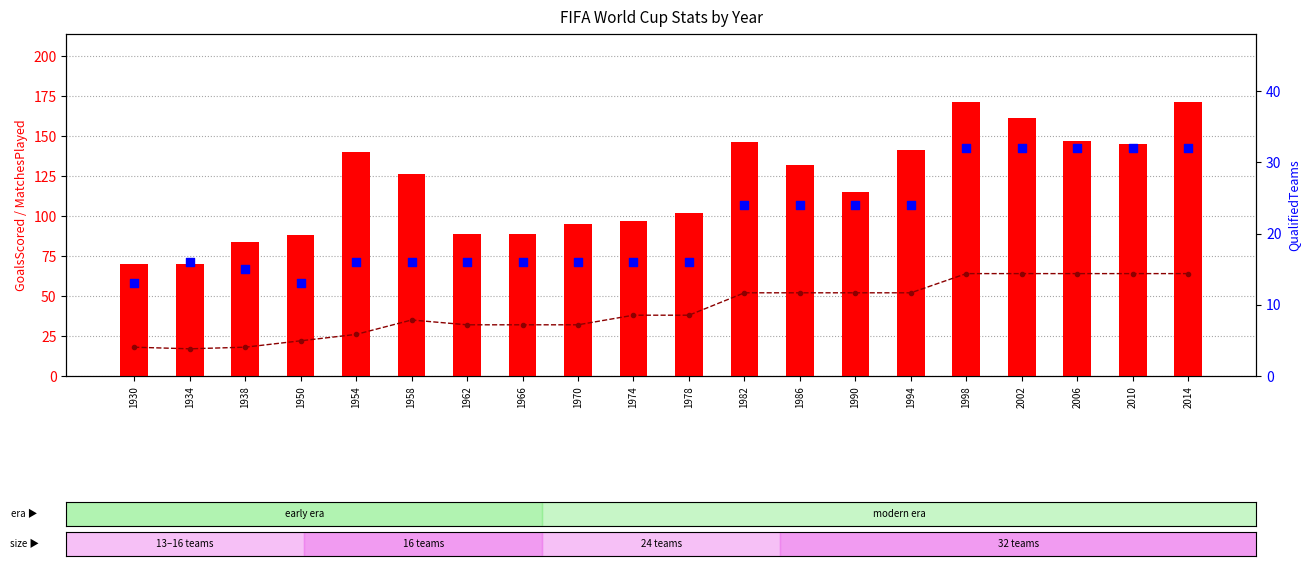

Which series has the largest Y range (max minus min)?

GoalsScored